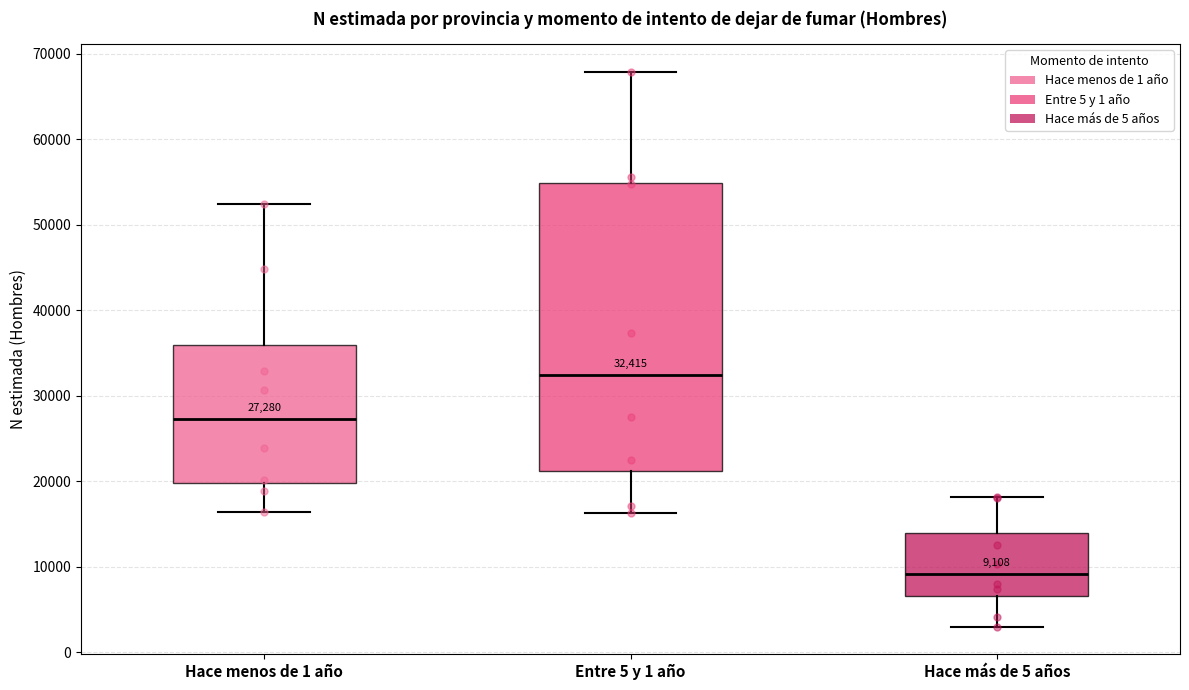

Which box has the lowest median line?

Hace más de 5 años